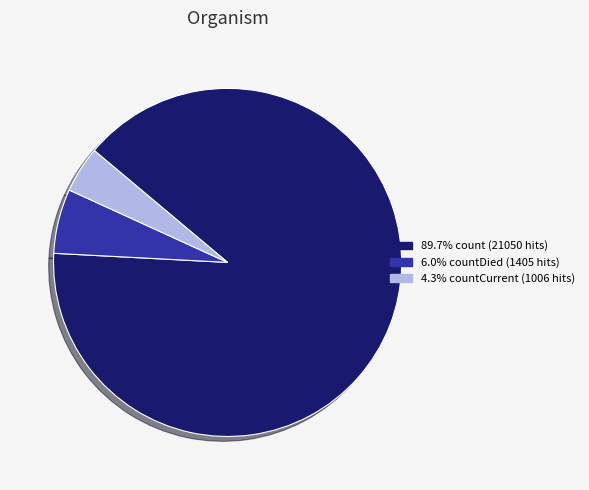

Is there any slice that represents more than half of the pie?

Yes